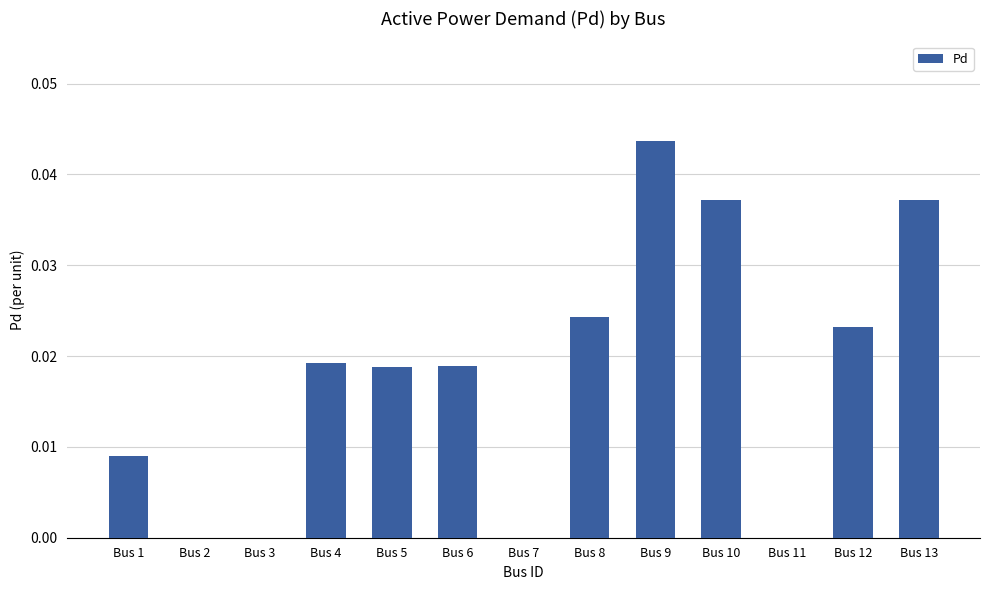

True or false: the data shows 0.1 at Bus 9.

False